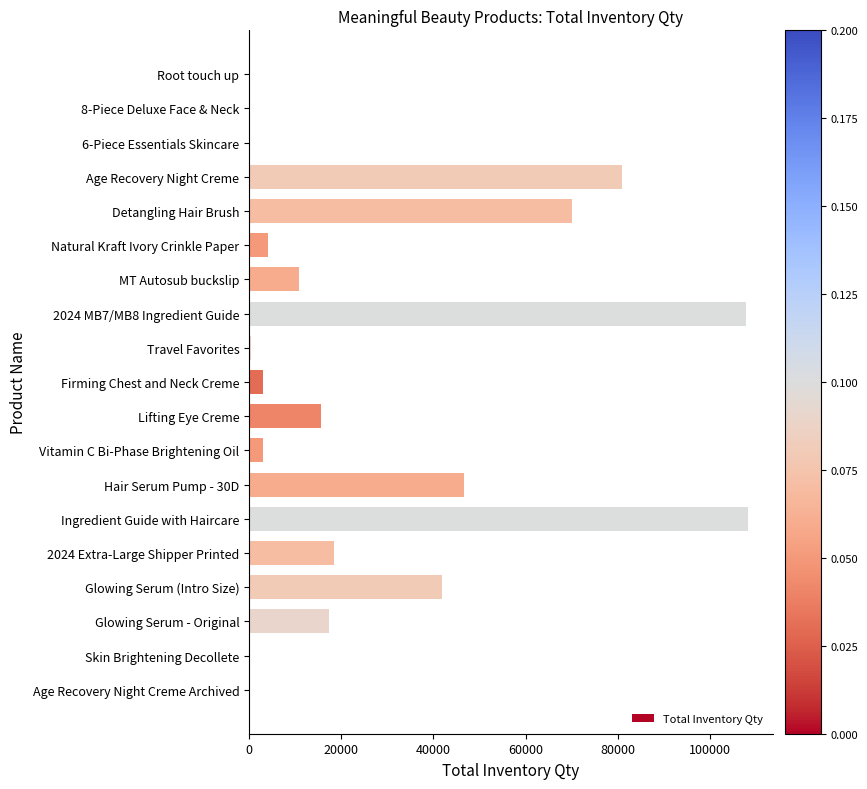

At which label is the value closest to 54092?

Hair Serum Pump - 30D